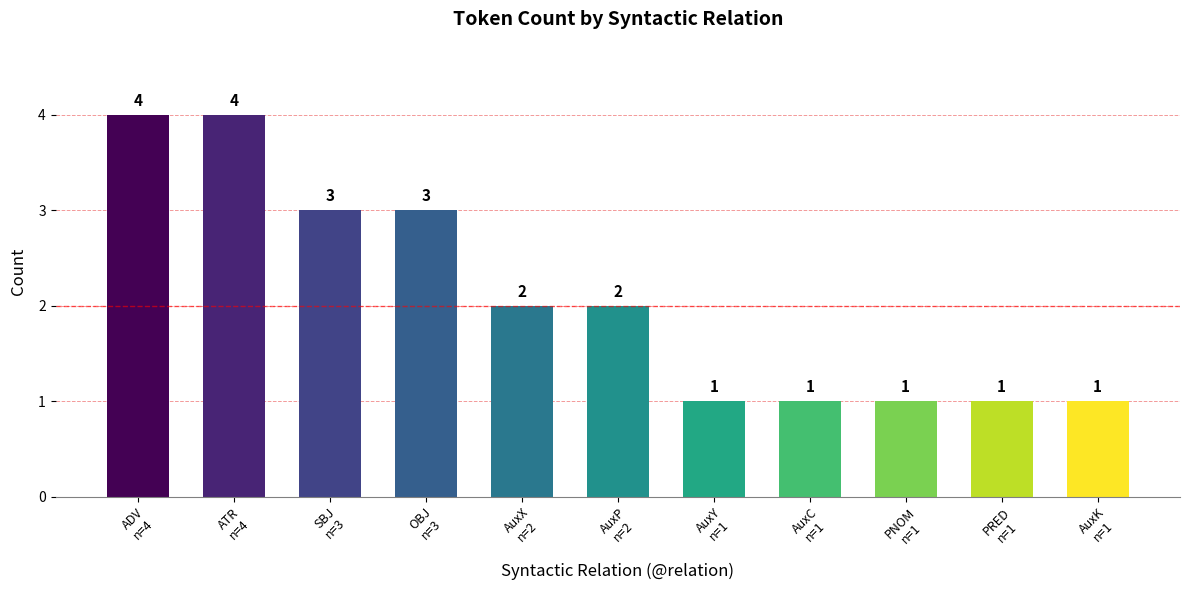

What is the sum of the values at ADV
n=4 and AuxP
n=2?

6